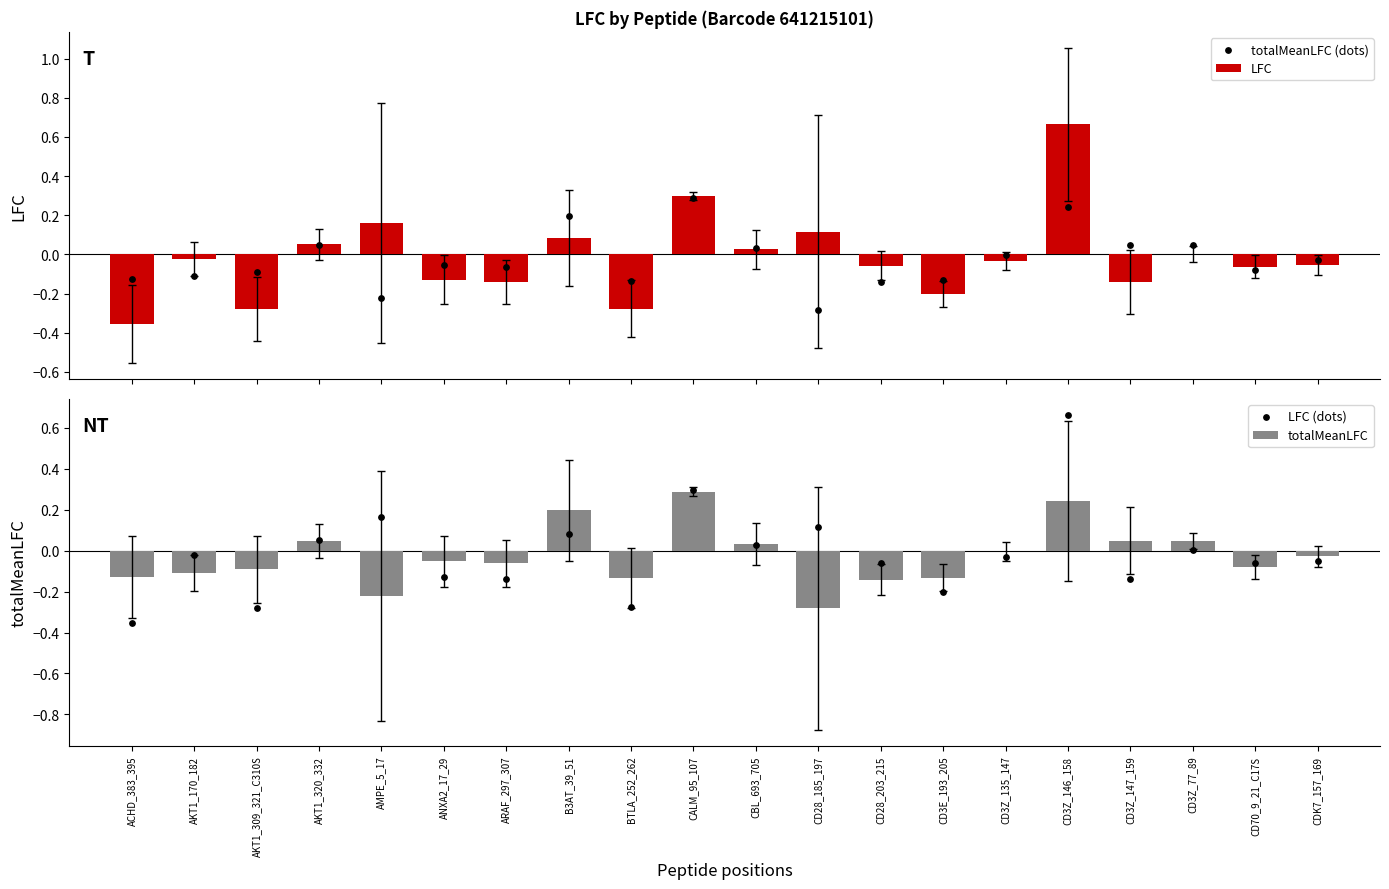

What are all the series names shown in the legend?

LFC, totalMeanLFC (dots), totalMeanLFC, LFC (dots)